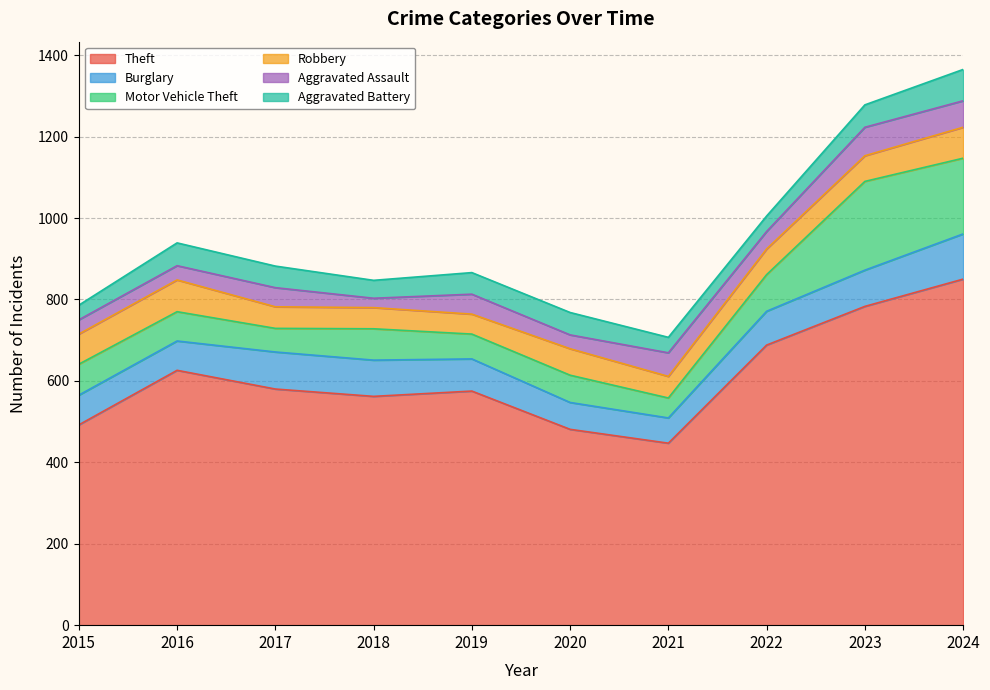

Which series ends up on top after the final intersection of Motor Vehicle Theft and Aggravated Assault?

Motor Vehicle Theft